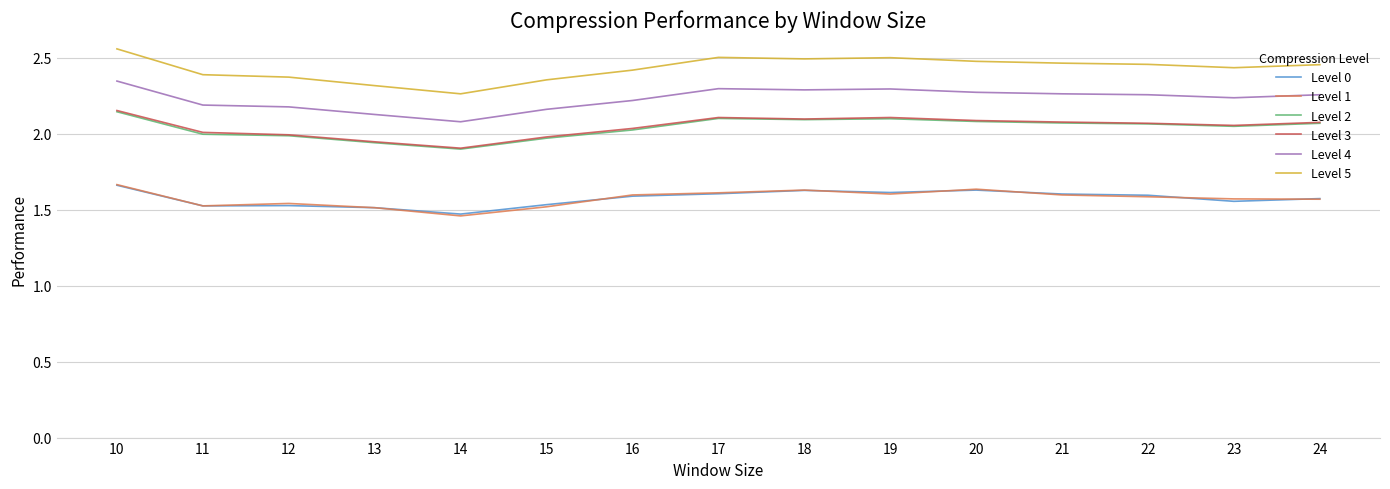

Which label corresponds to the largest value in the chart?

10